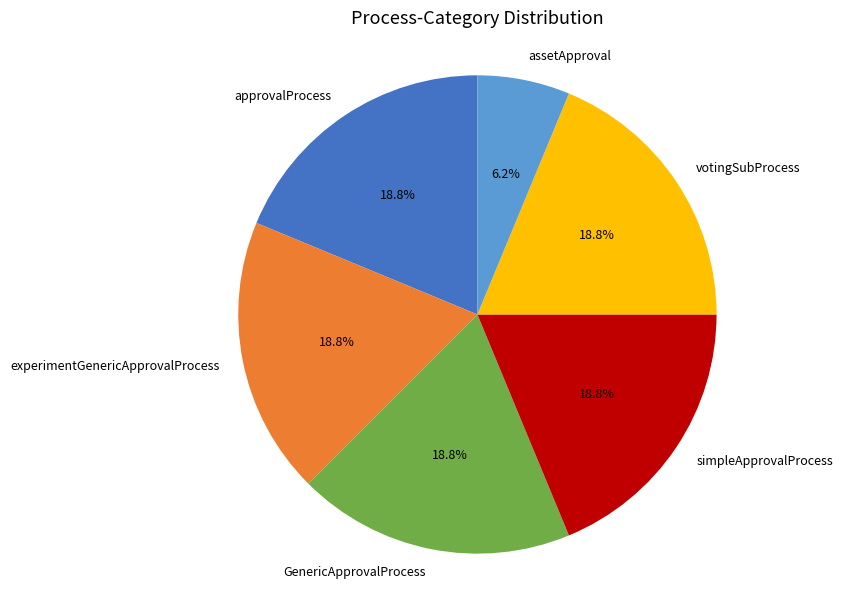

Approximately how many times larger is the value at assetApproval compared to votingSubProcess?

0.3